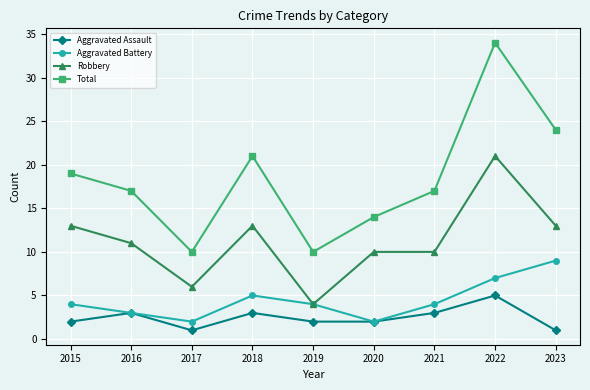

Which series has the largest total across all categories?

Total